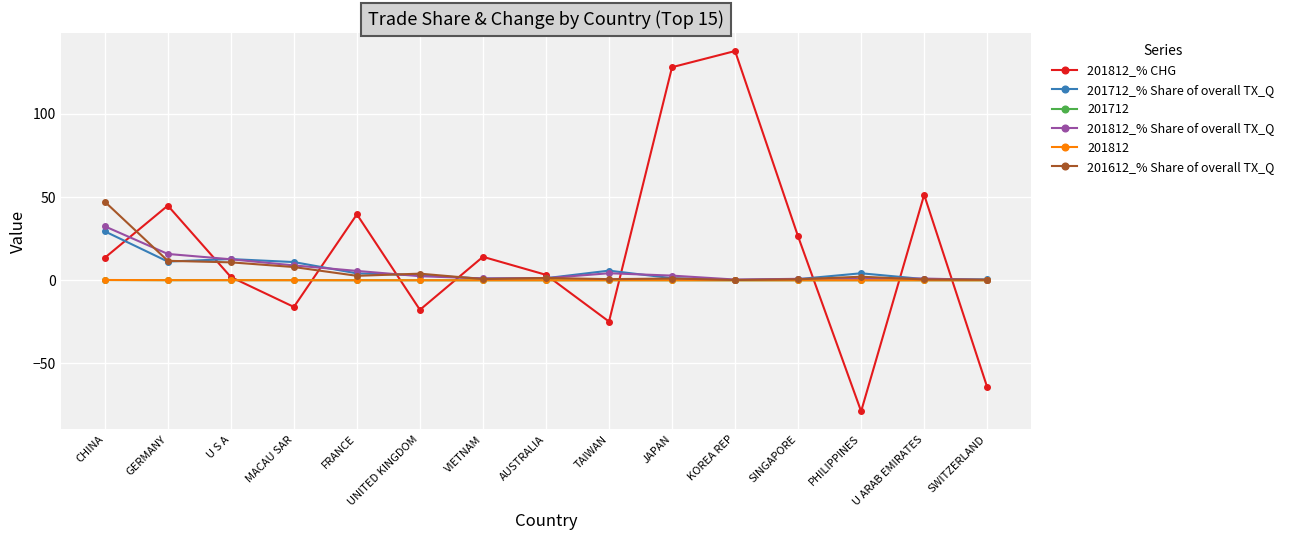

True or false: 201812_% CHG has a value of 39.6 at FRANCE.

True